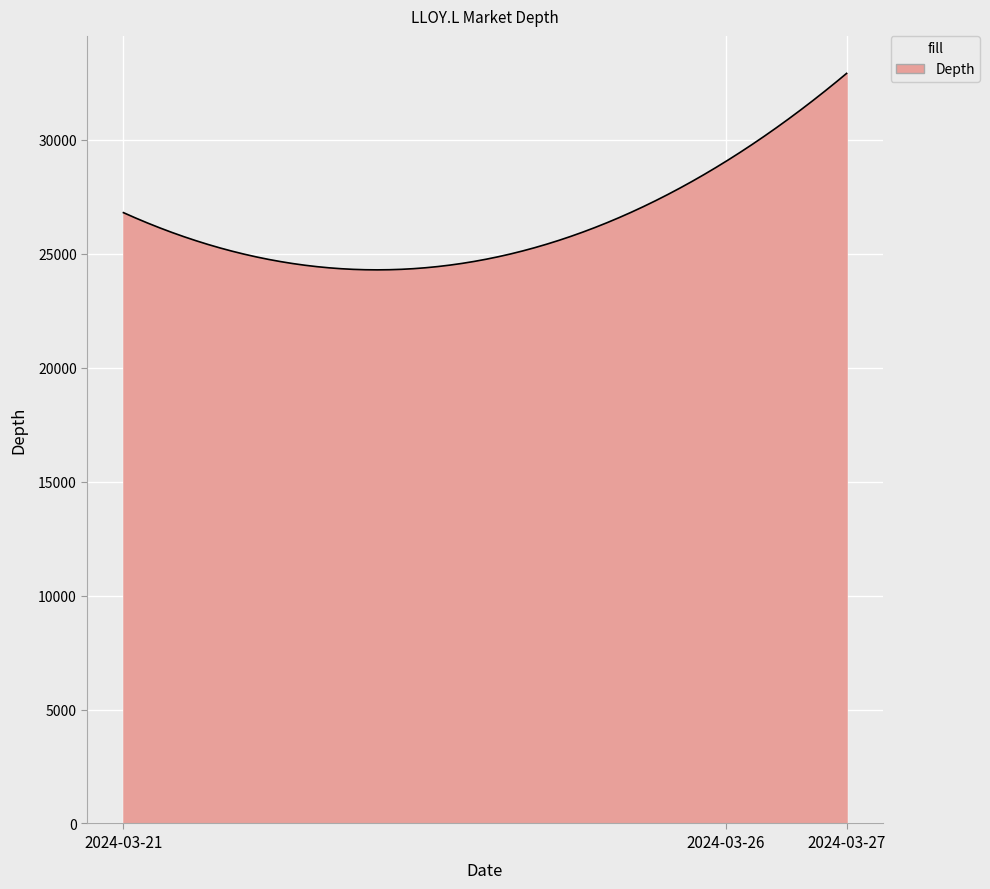

What is the greatest value displayed?

32907.1